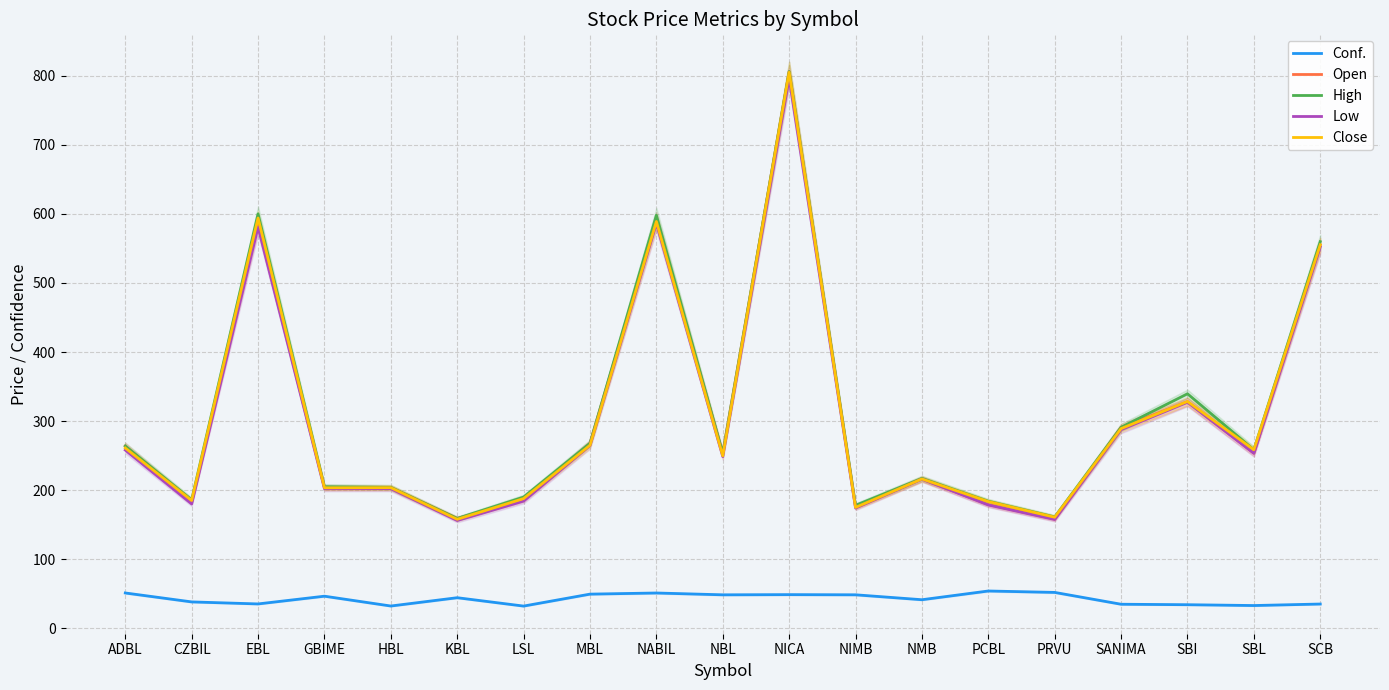

What is the label of the 6th point from the right?

PCBL